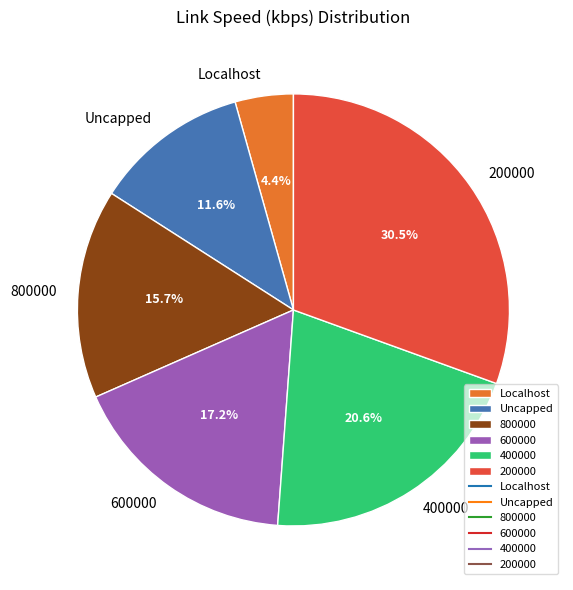

Is it true that 800000 is 5% of the pie?

False